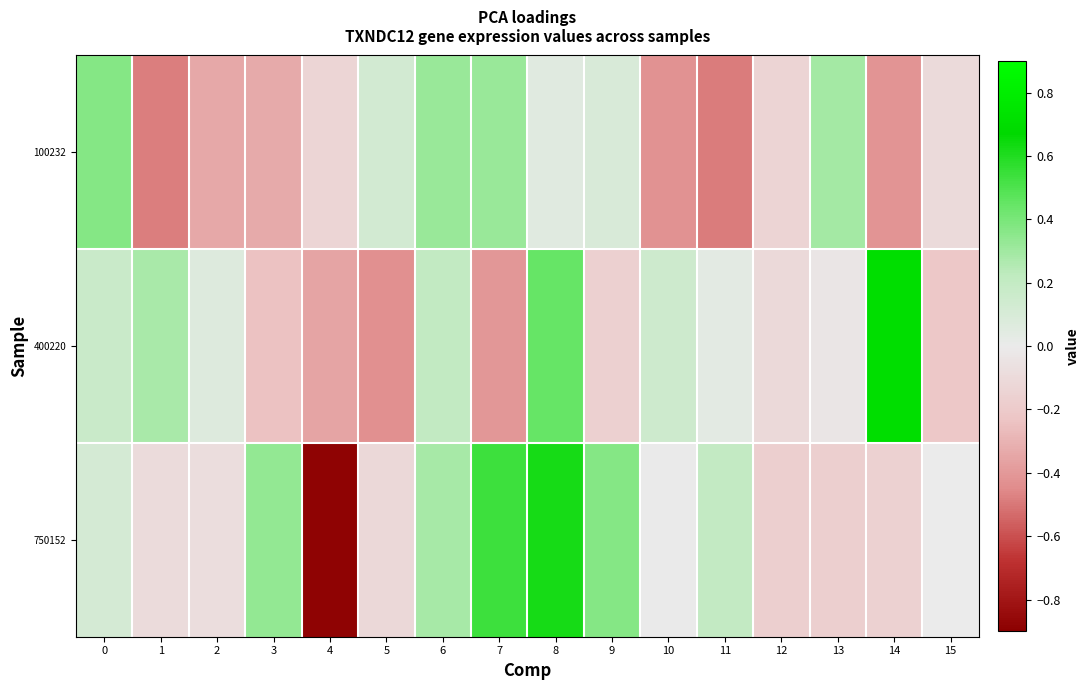

Where is 400220 nearest to the value 0?

13